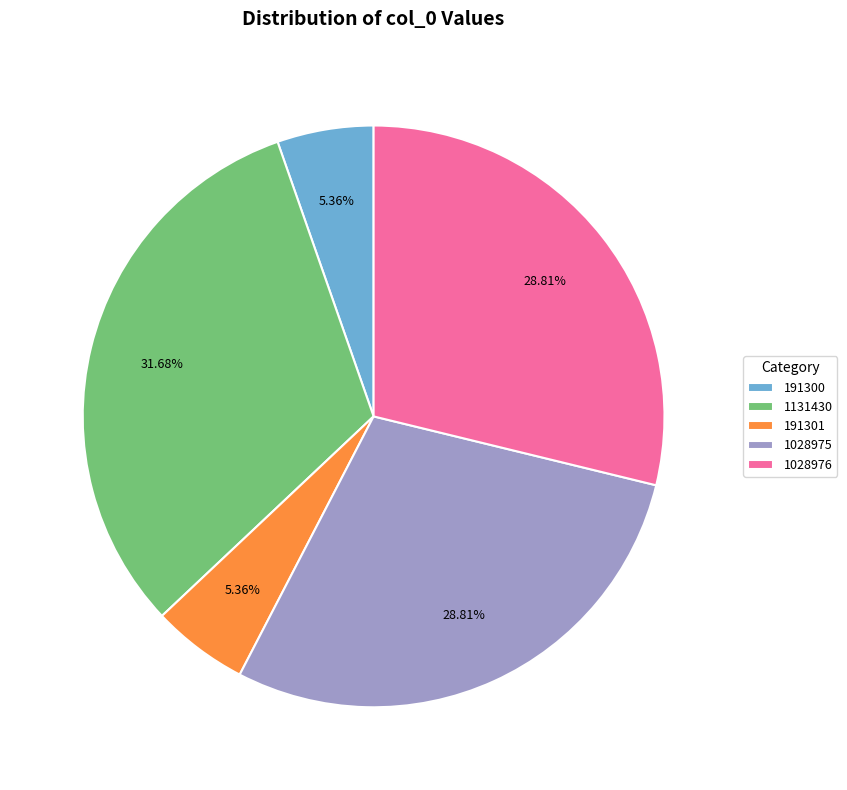

To the nearest percent, what portion does 191300 represent?

5%